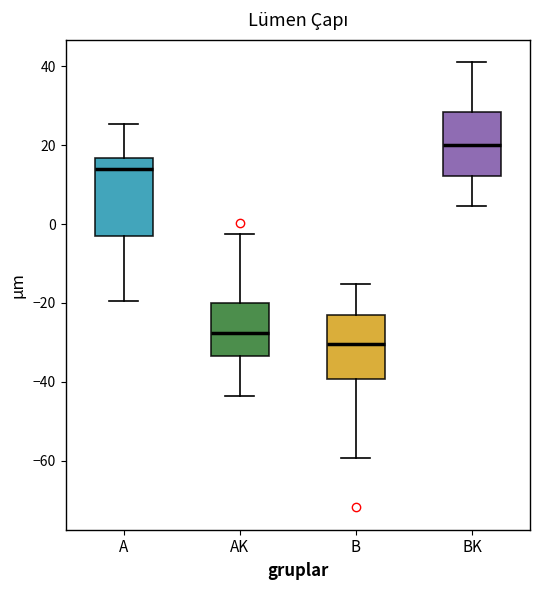

Reading left to right, transcribe this box plot: for each box, give where its median line is, the range the box spans, and where its two whiskers end, as read against the y-axis. The values are not printed on the chart, so give them approximately, as read against the axis.

A: median 14, box -2 to 16, whiskers -20 to 26
AK: median -28, box -34 to -20, whiskers -44 to -2
B: median -30, box -40 to -24, whiskers -60 to -16
BK: median 20, box 12 to 28, whiskers 4 to 42